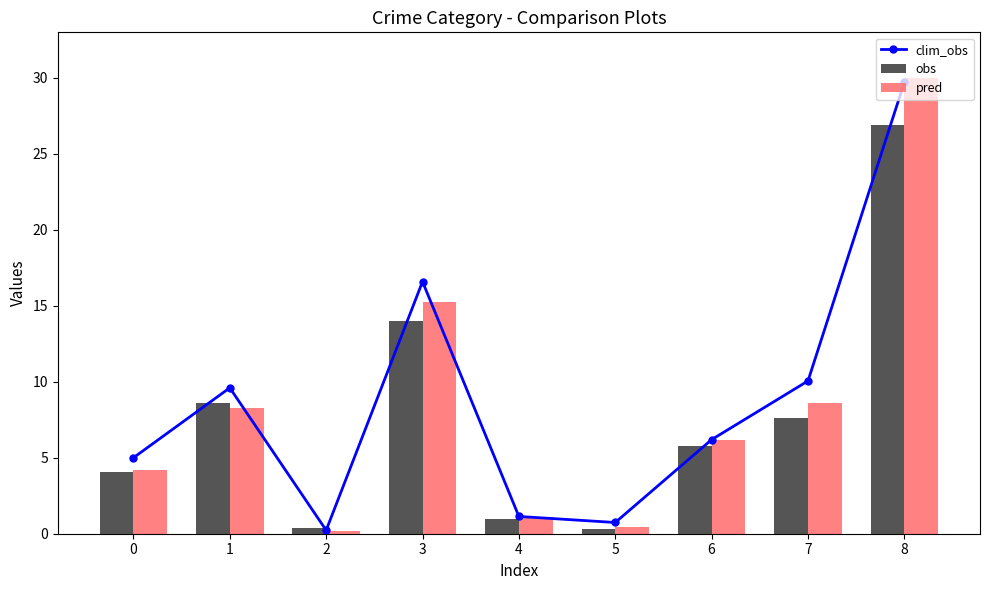

Reading left to right, what are all the values shown in this chart?

clim_obs: 0=5.0	1=9.6	2=0.2	3=16.6	4=1.1	5=0.7	6=6.2	7=10.1	8=29.7
obs: 0=4.0	1=8.6	2=0.4	3=14.0	4=1.0	5=0.3	6=5.8	7=7.6	8=26.9
pred: 0=4.2	1=8.3	2=0.2	3=15.3	4=1.1	5=0.5	6=6.2	7=8.6	8=30.0